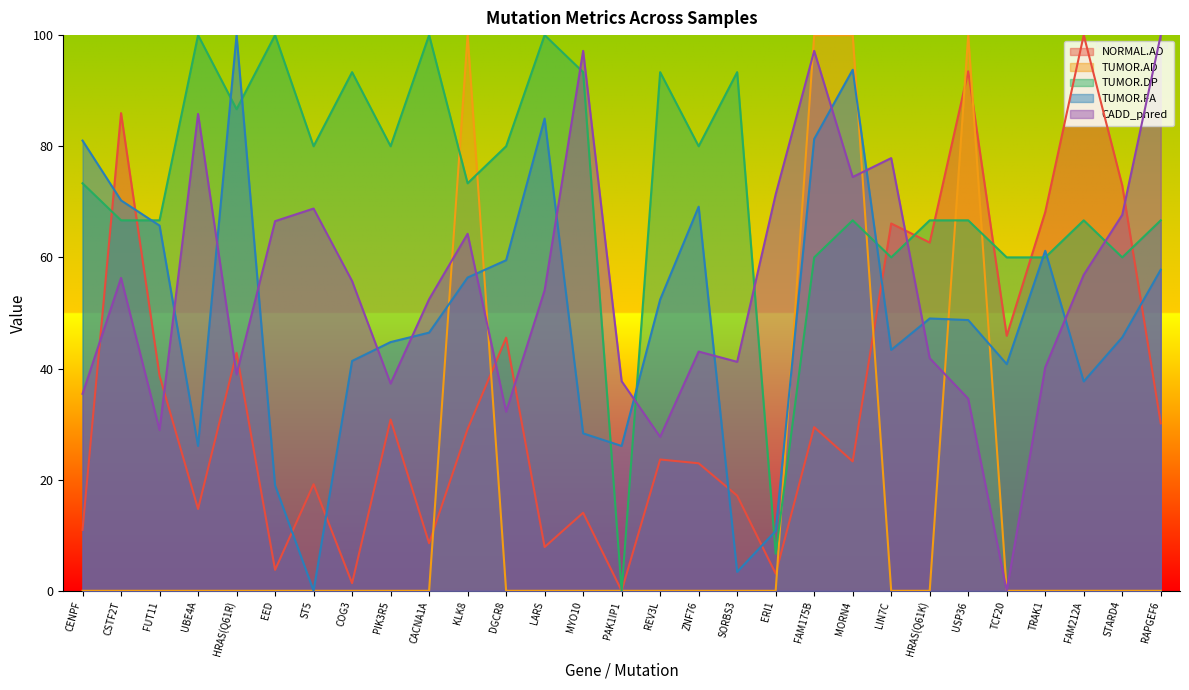

True or false: NORMAL.AD and TUMOR.DP cross at least once.

True